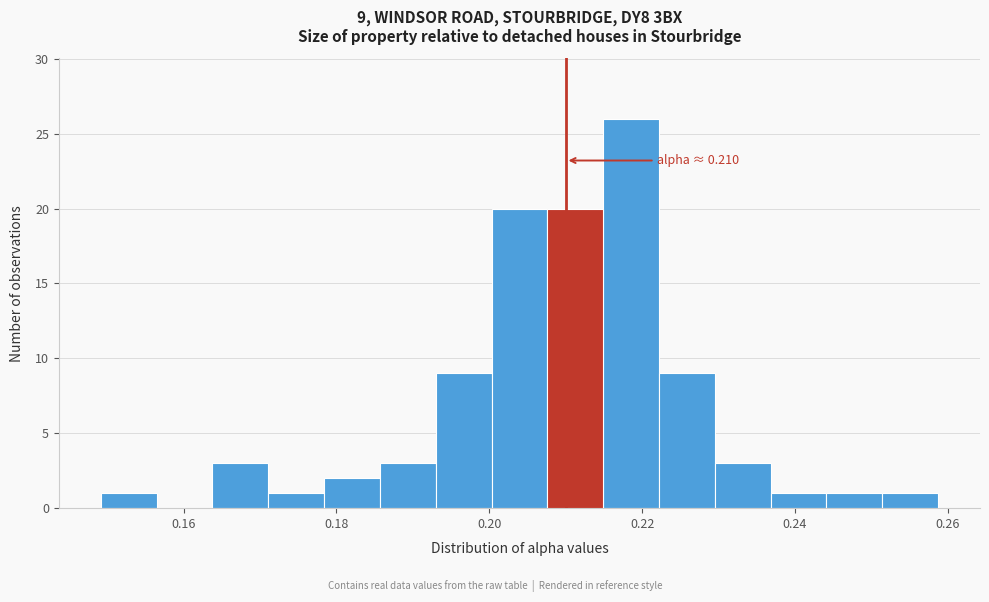

Around what value on the x-axis is the tallest bar? Give the approximate position of its centre, as read against the axis.

0.218